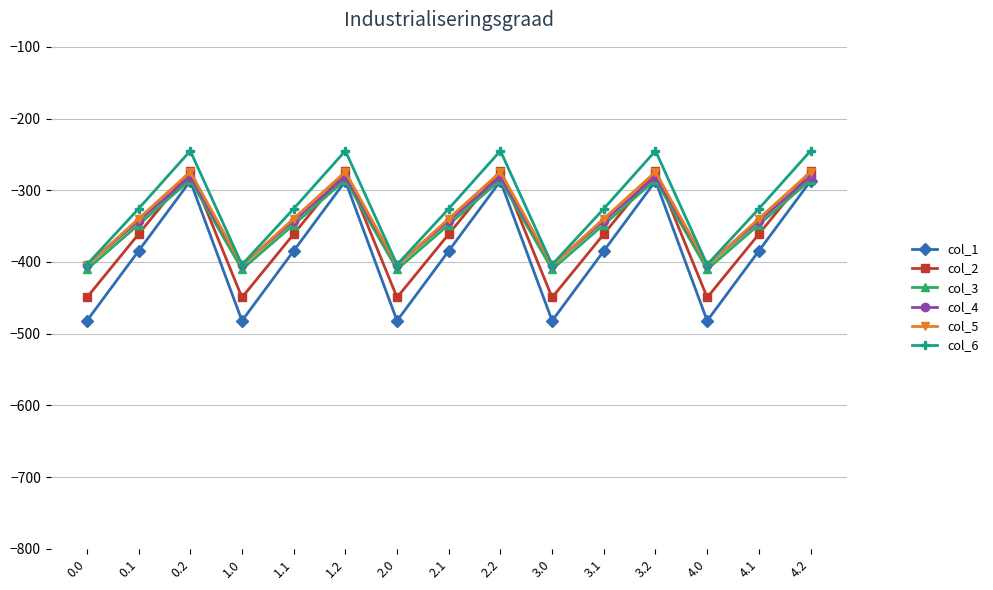

What is the total value across all series at 4.2?

-1645.8